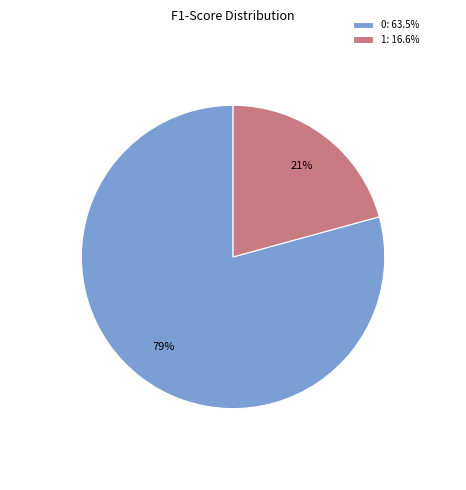

Is there any slice that represents more than half of the pie?

Yes